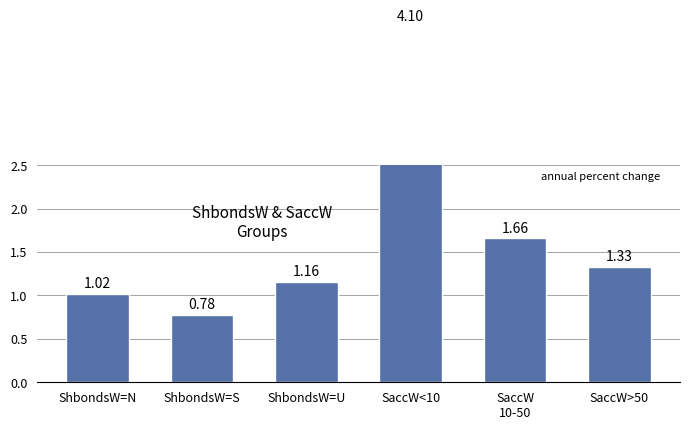

List the labels in order of value, smallest first.

ShbondsW=S, ShbondsW=N, ShbondsW=U, SaccW>50, SaccW
10-50, SaccW<10